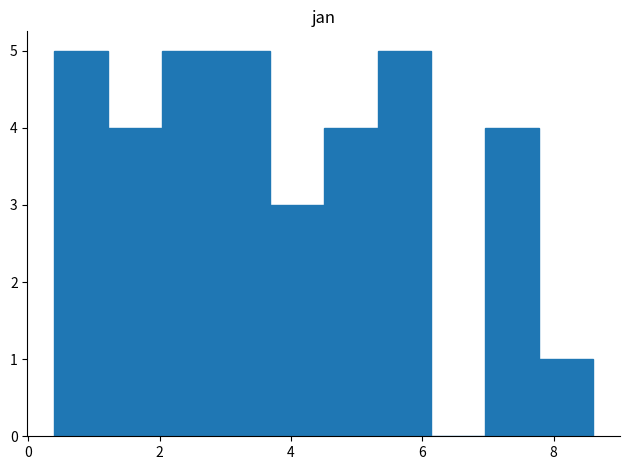

Reading left to right, transcribe this chart: for each bar, give the range it covers on the x-axis and its height. Neither the bar edges nor the heights are printed on the chart, so give them approximately, as read against the axes.

0.40 to 1.22: 5
1.22 to 2.04: 4
2.04 to 2.86: 5
2.86 to 3.68: 5
3.68 to 4.50: 3
4.50 to 5.32: 4
5.32 to 6.14: 5
6.14 to 6.96: 0
6.96 to 7.78: 4
7.78 to 8.60: 1